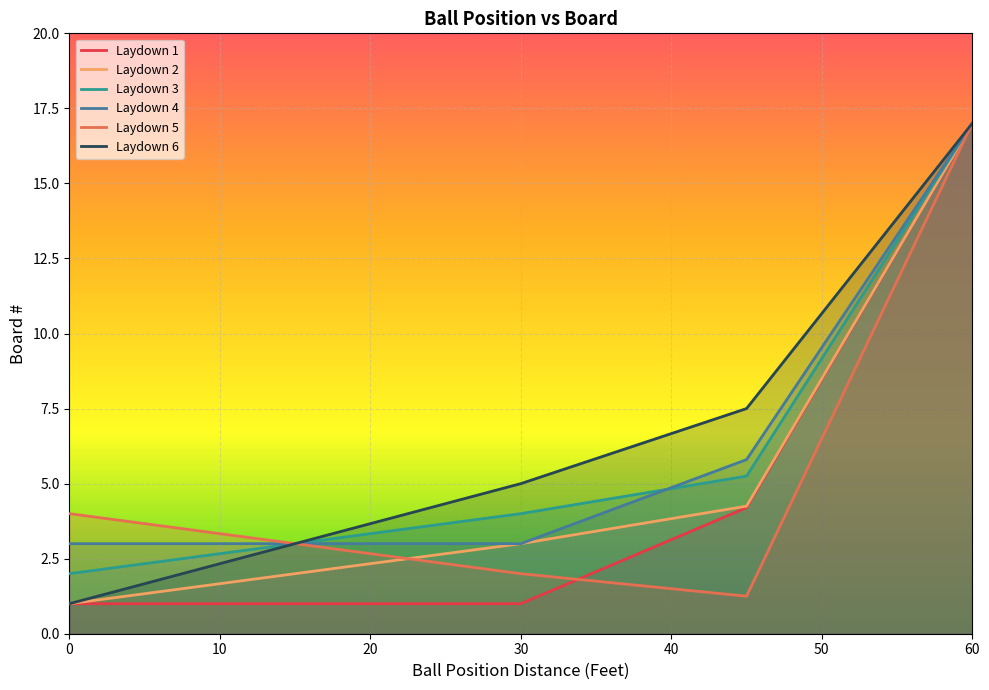

What are all the series names shown in the legend?

Laydown 1, Laydown 2, Laydown 3, Laydown 4, Laydown 5, Laydown 6